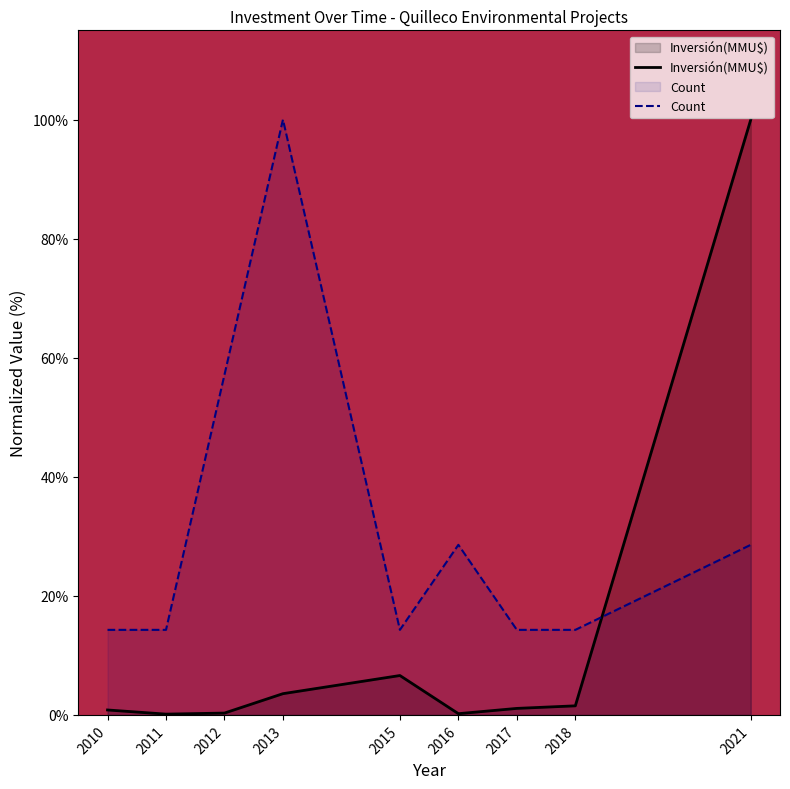

What is the difference between the maximum and minimum values in the Inversión(MMU$) series?

99.9